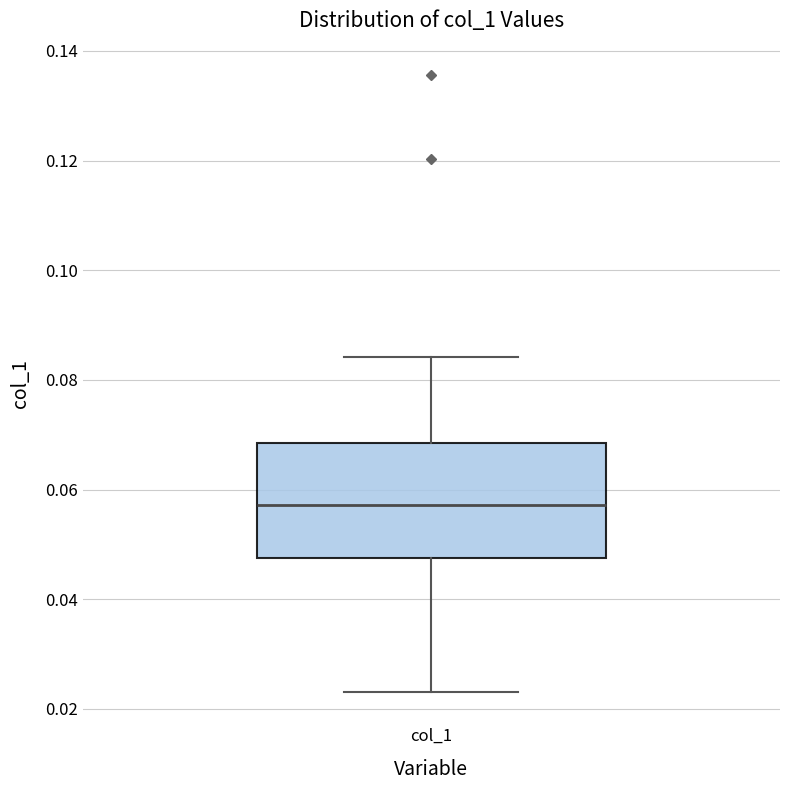

Where does the median line of the box for col_1 sit on the y-axis? The values are not printed on the chart, so give them approximately, as read against the axis.

0.058